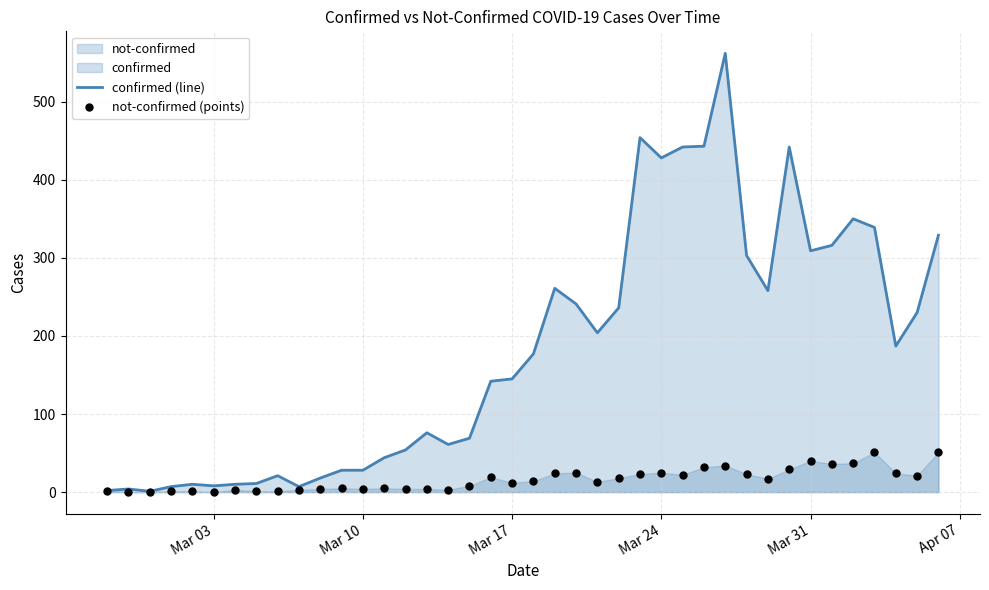

The value of confirmed (line) at Mar 24 is 586. True or false?

False